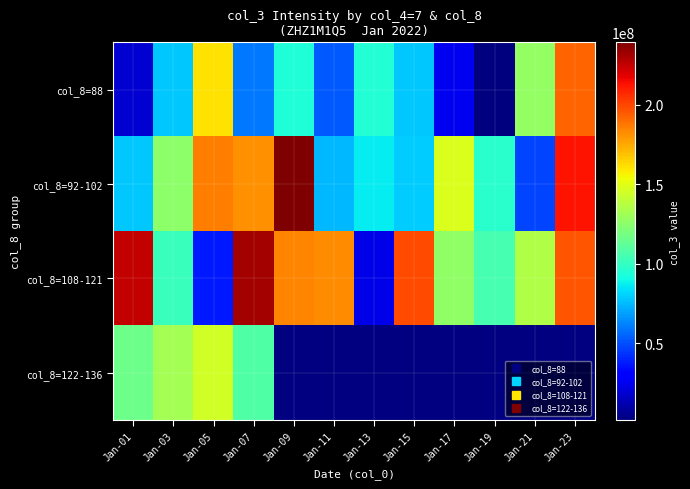

Rank the series by their maximum value, from lowest to highest.

col_8=122-136, col_8=88, col_8=108-121, col_8=92-102